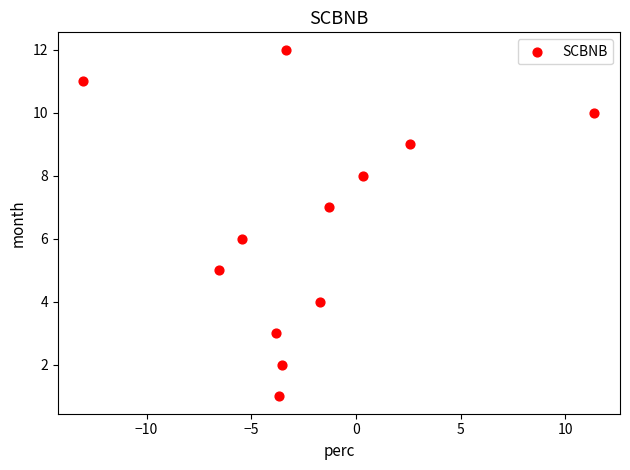

What is the range of Y values (max minus min)?

11